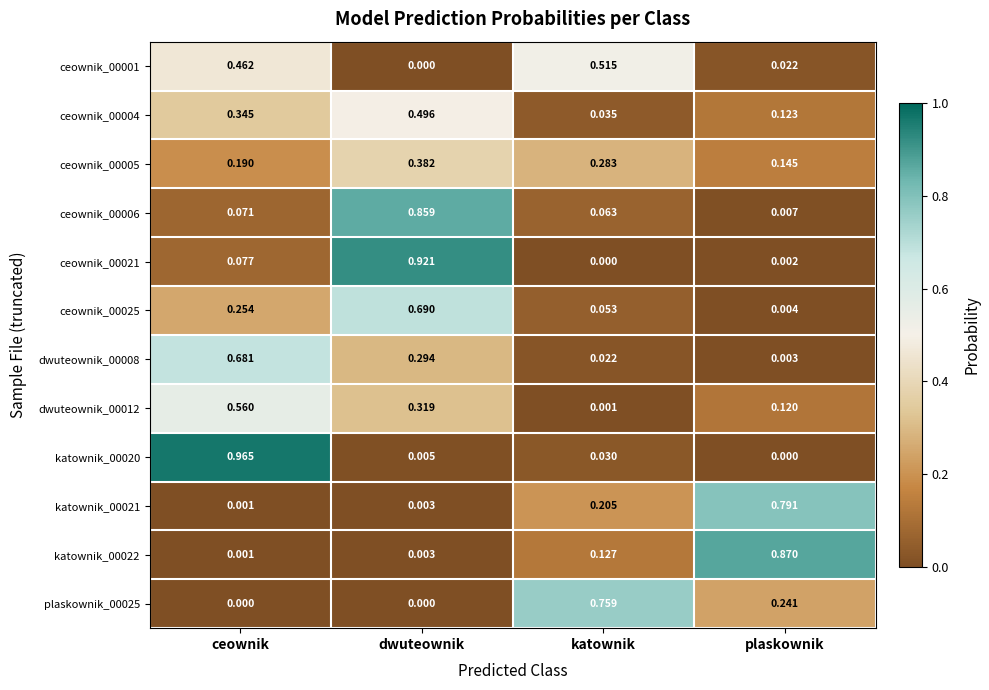

List the labels in order of ceownik_00004 value, smallest first.

katownik, plaskownik, ceownik, dwuteownik